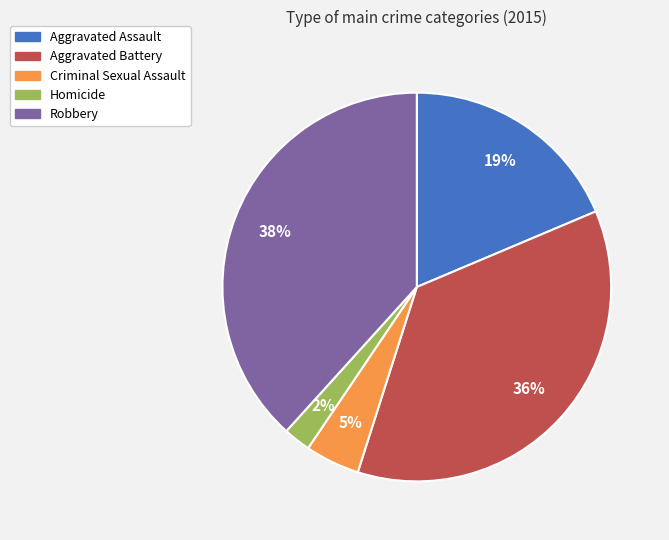

Which slice is the smallest?

Homicide